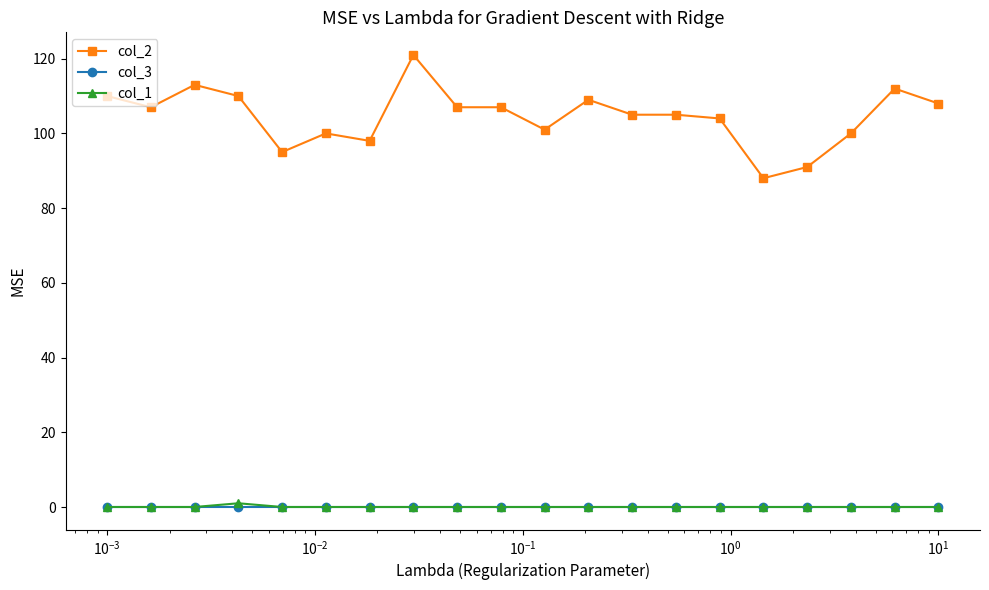

Which series has the largest total across all categories?

col_2